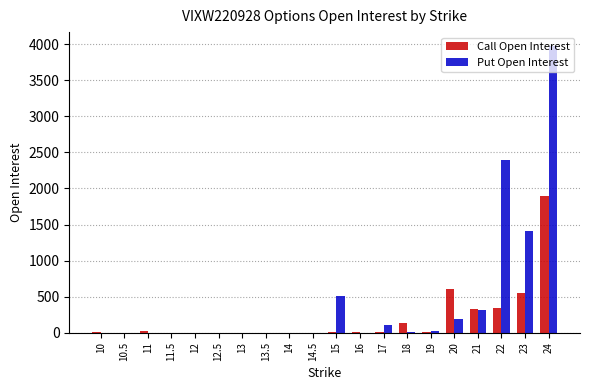

The value of Put Open Interest at 18 is 15. True or false?

True